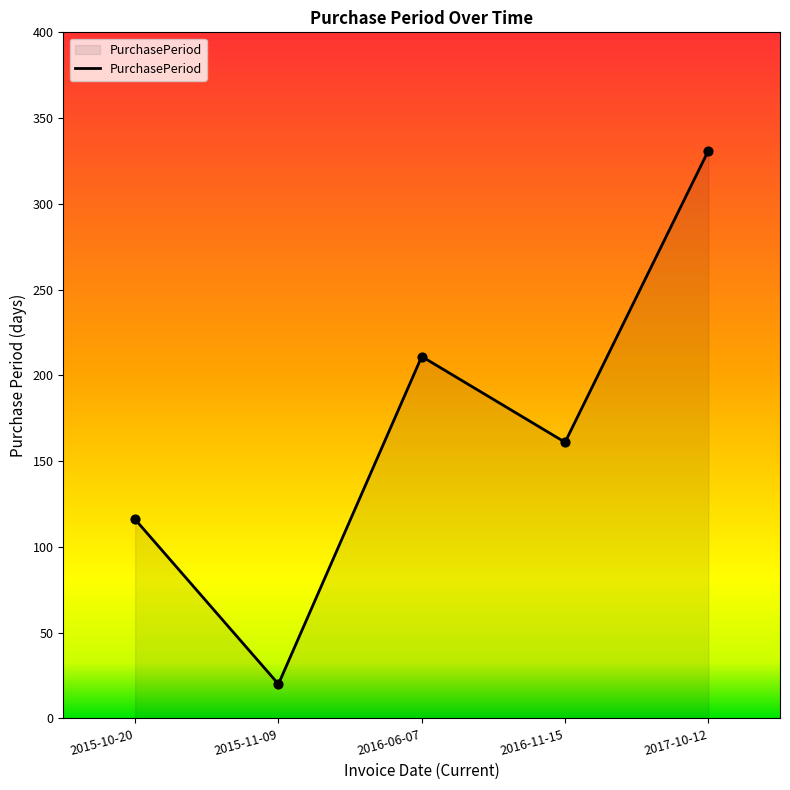

What is the change in value from 2016-06-07 to 2016-11-15?

-50